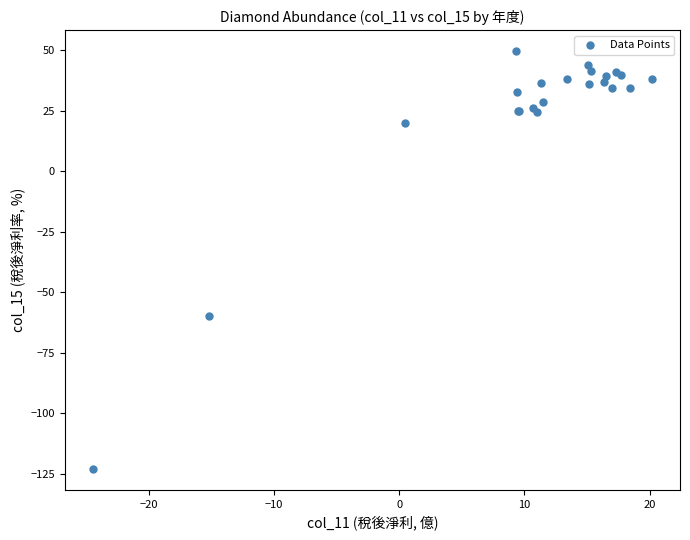

What Y value in the scatter plot is closest to -36?

-59.9